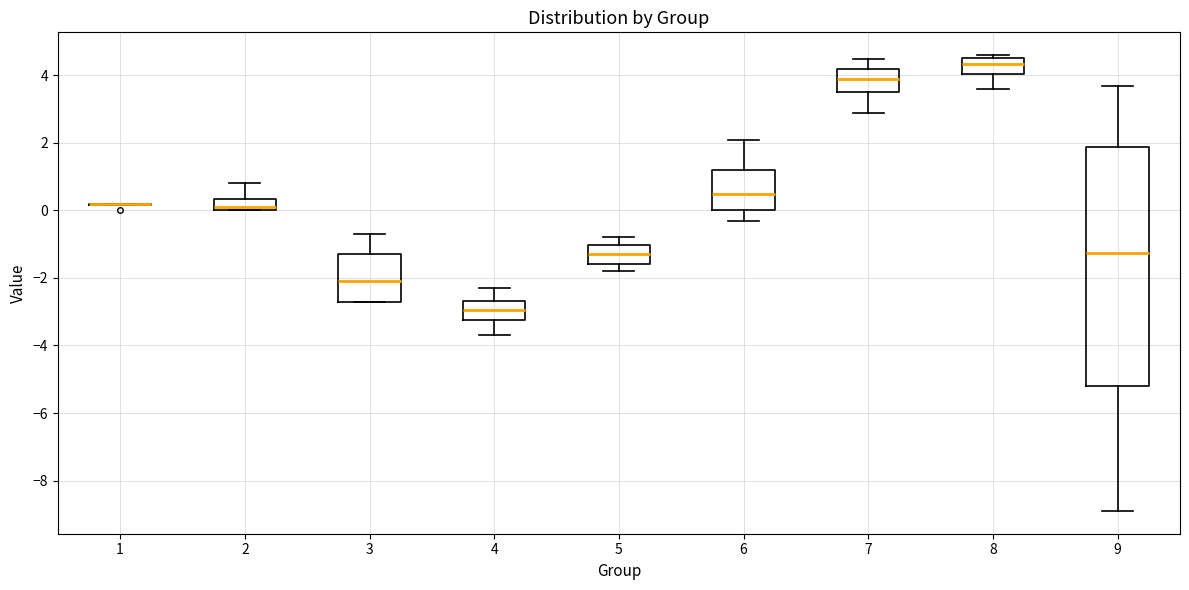

Reading left to right, transcribe this box plot: for each box, give where its median line is, the range the box spans, and where its two whiskers end, as read against the y-axis. The values are not printed on the chart, so give them approximately, as read against the axis.

1: box collapsed to a line at 0.2, whiskers 0.2 to 0.2
2: median 0.2, box 0.0 to 0.4, whiskers 0.0 to 0.8
3: median -2.0, box -2.6 to -1.2, whiskers -2.6 to -0.6
4: median -3.0, box -3.2 to -2.6, whiskers -3.6 to -2.2
5: median -1.2, box -1.6 to -1.0, whiskers -1.8 to -0.8
6: median 0.6, box 0.0 to 1.2, whiskers -0.2 to 2.2
7: median 4.0, box 3.6 to 4.2, whiskers 3.0 to 4.6
8: median 4.4, box 4.0 to 4.6, whiskers 3.6 to 4.6 (just above the box's upper edge)
9: median -1.2, box -5.2 to 1.8, whiskers -8.8 to 3.8